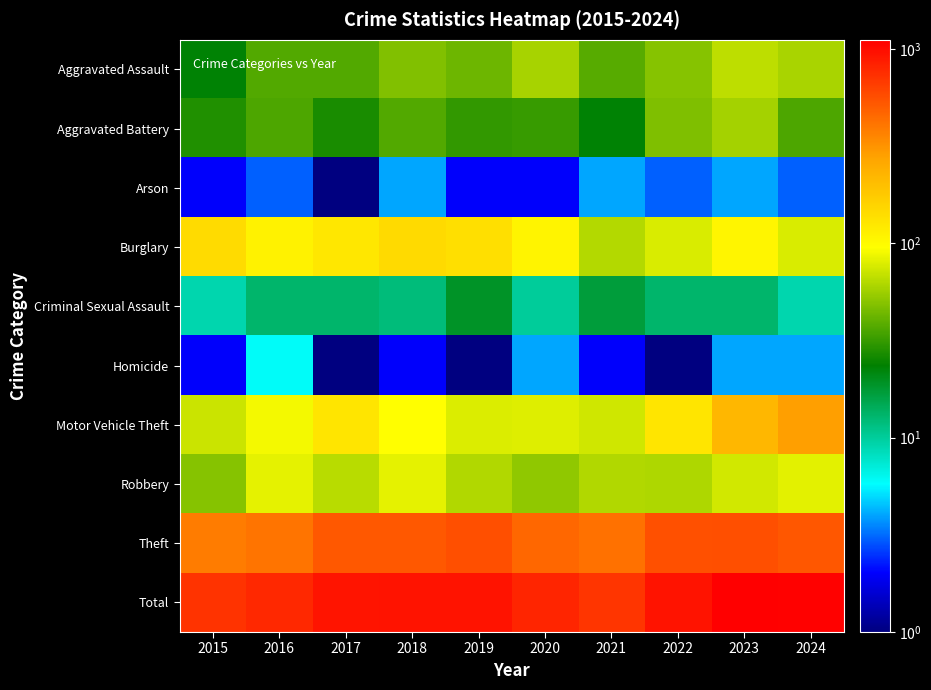

Rank the series by their maximum value, from highest to lowest.

Total, Theft, Motor Vehicle Theft, Burglary, Robbery, Aggravated Assault, Aggravated Battery, Criminal Sexual Assault, Homicide, Arson